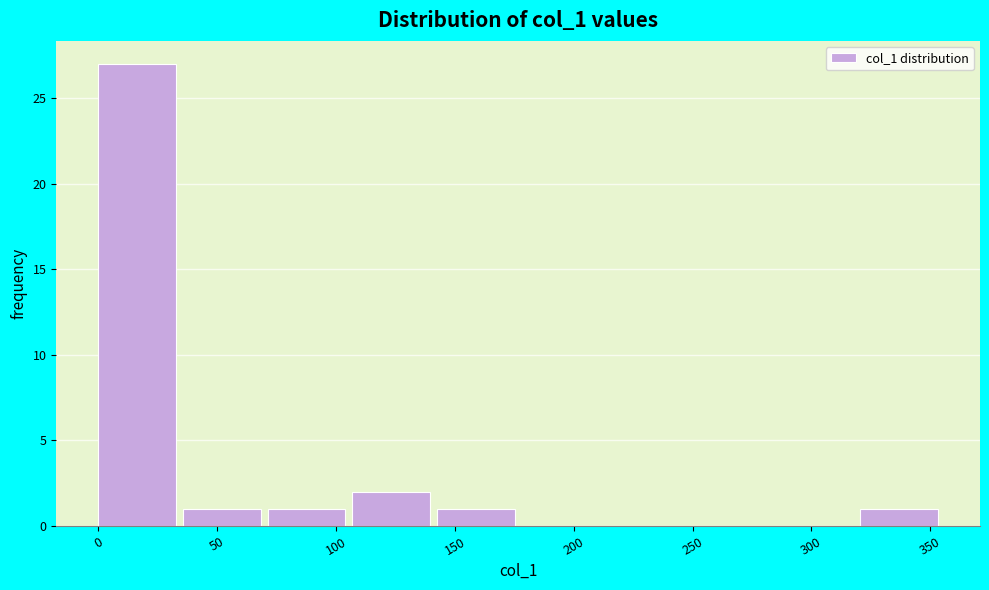

Reading left to right, transcribe this chart: for each bar, give the range it covers on the x-axis and its height. Neither the bar edges nor the heights are printed on the chart, so give them approximately, as read against the axes.

0 to 35: 27
35 to 70: 1
70 to 105: 1
105 to 140: 2
140 to 180: 1
180 to 215: 0
215 to 250: 0
250 to 285: 0
285 to 320: 0
320 to 355: 1